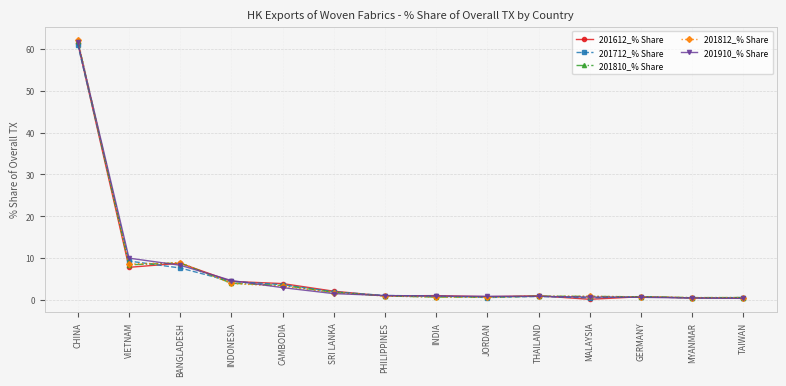

At which category is the sum across all series the highest?

CHINA